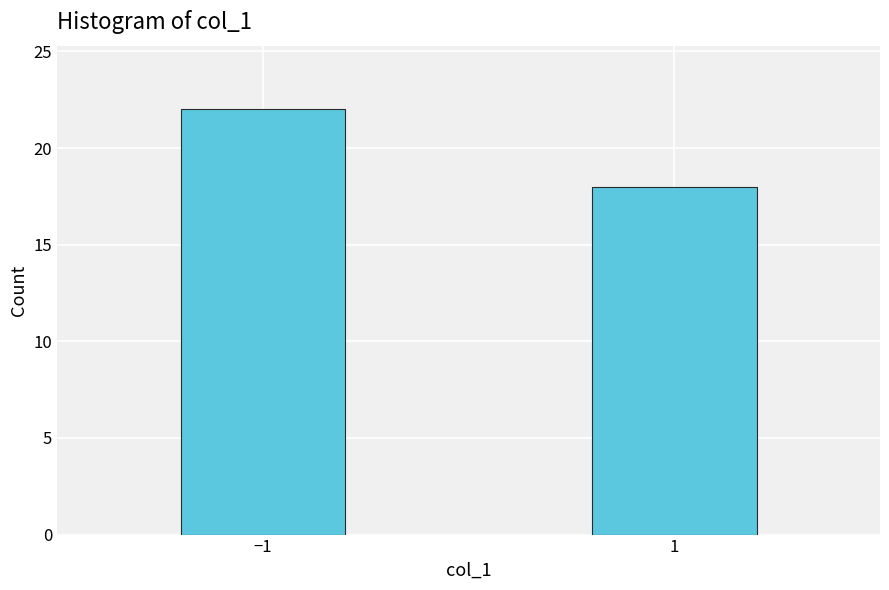

Reading left to right, extract all data points from this chart.

−1=22	1=18